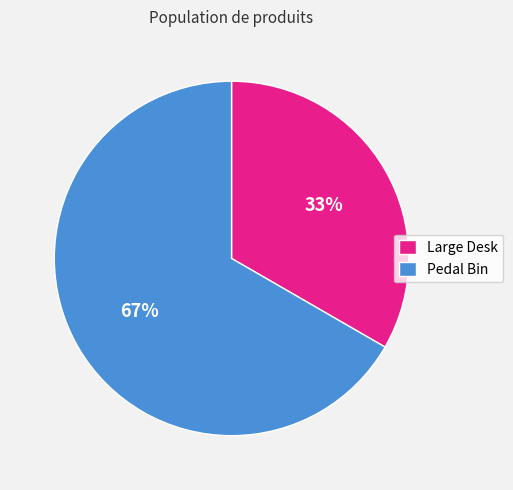

What percentage is the Pedal Bin slice, to the nearest percent?

67%